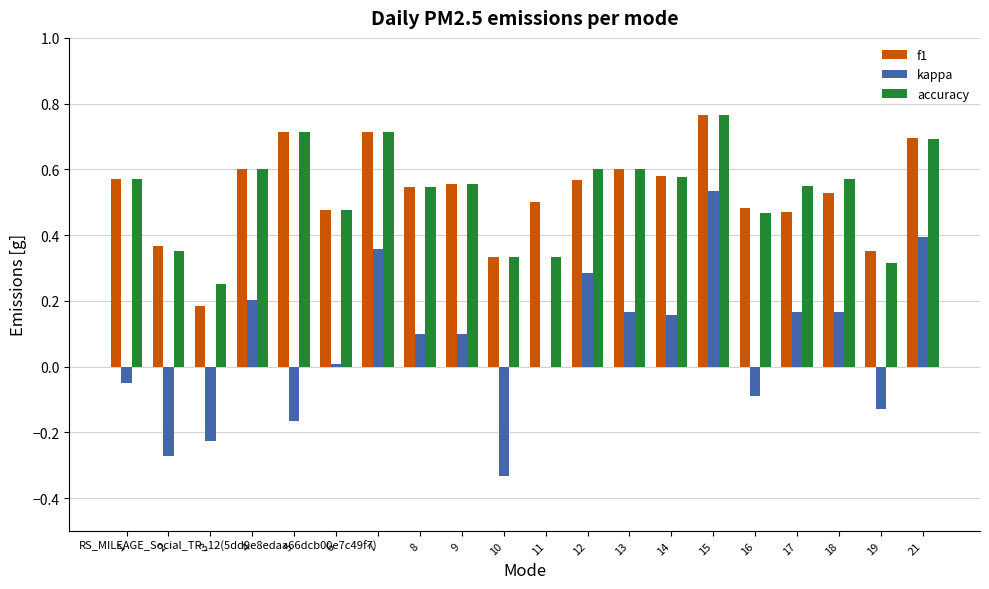

How many data points does each series have?

20